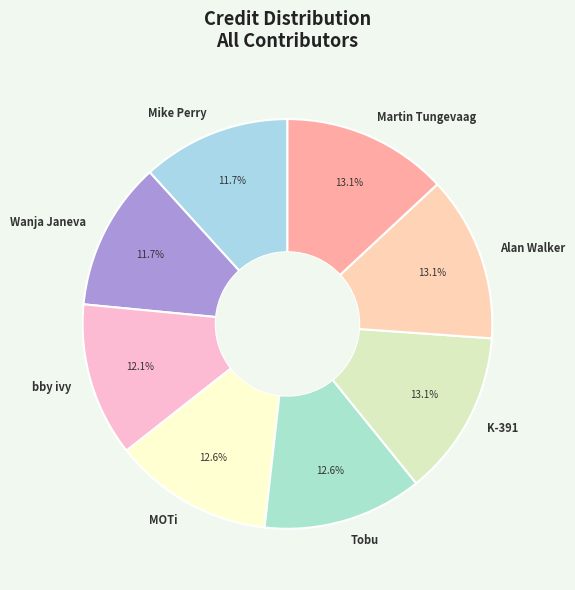

What percentage is the Wanja Janeva slice, to the nearest percent?

12%